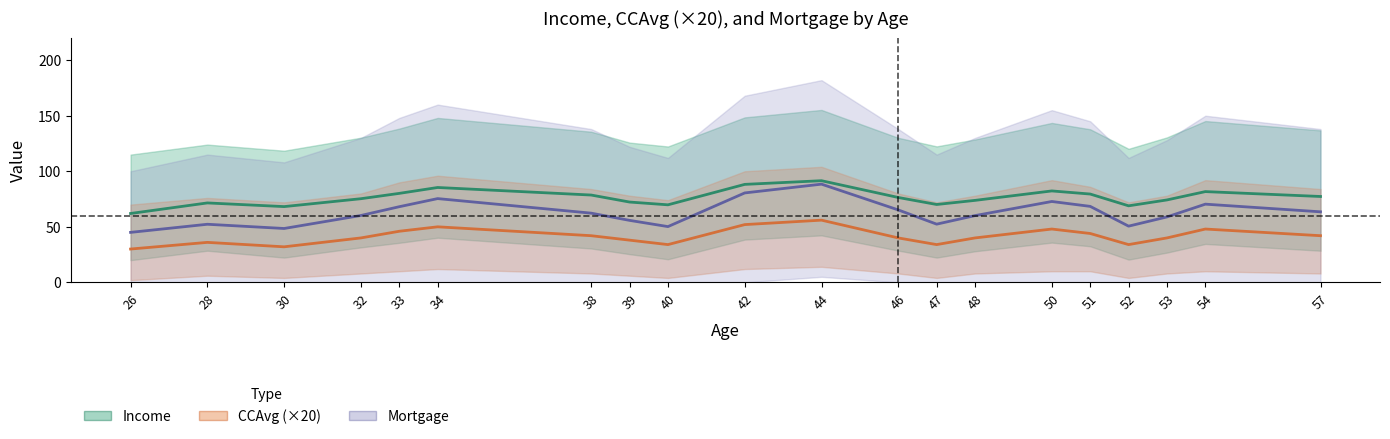

List the labels in order of CCAvg (×20) value, smallest first.

26, 30, 40, 47, 52, 28, 39, 32, 46, 48, 53, 38, 57, 51, 33, 50, 54, 34, 42, 44